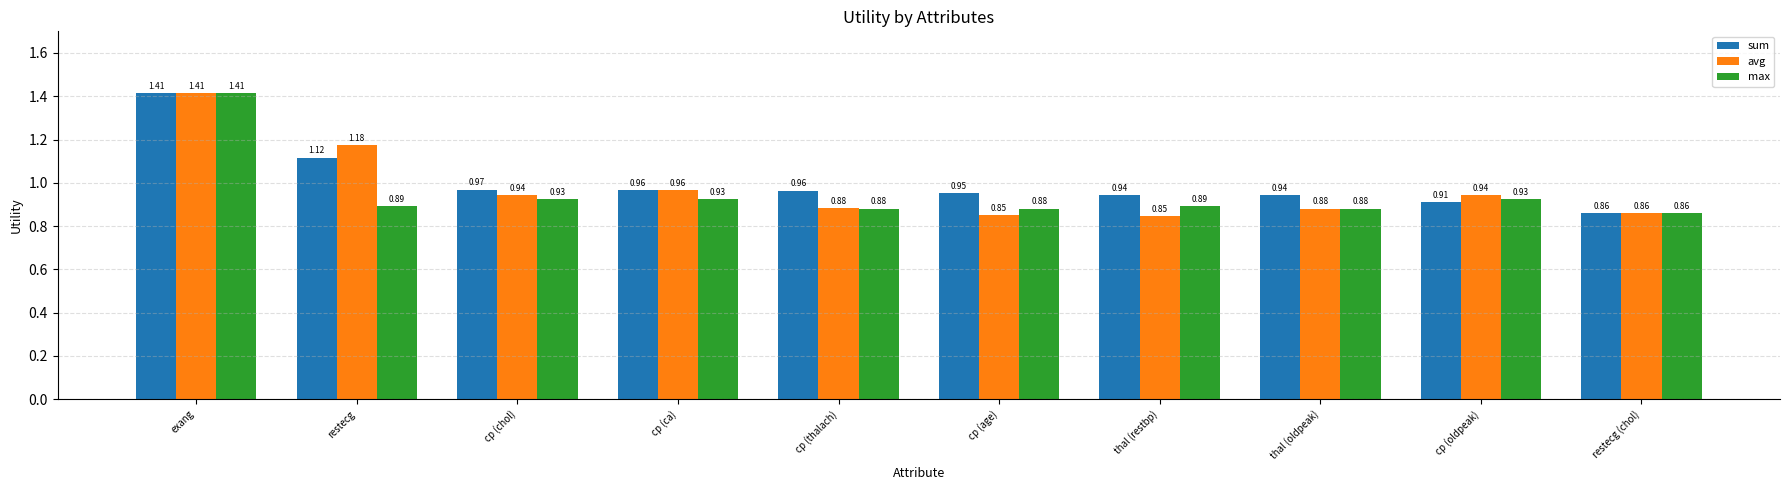

Does the chart contain stacked bars?

No